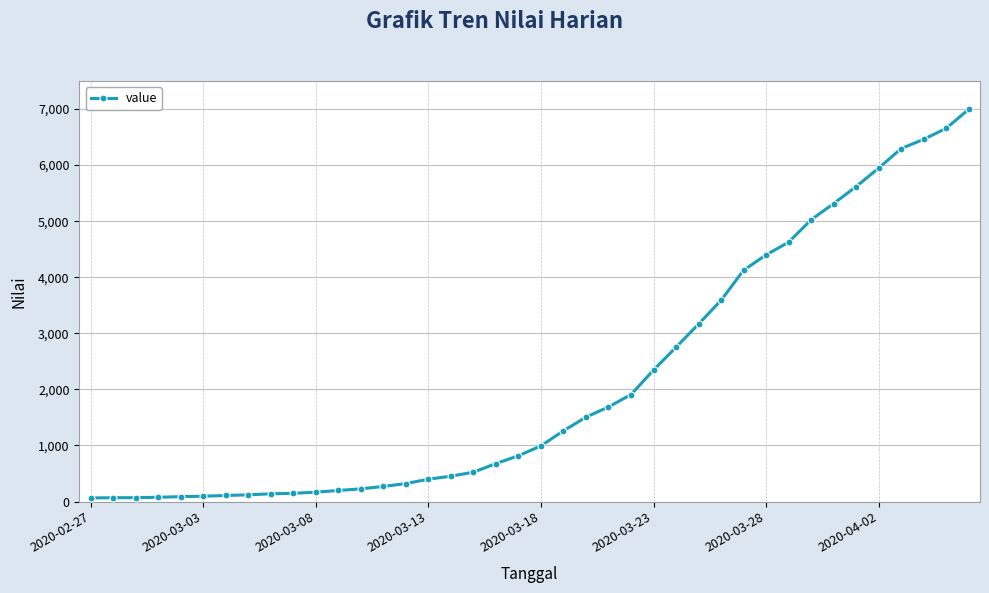

What is the average value?

2142